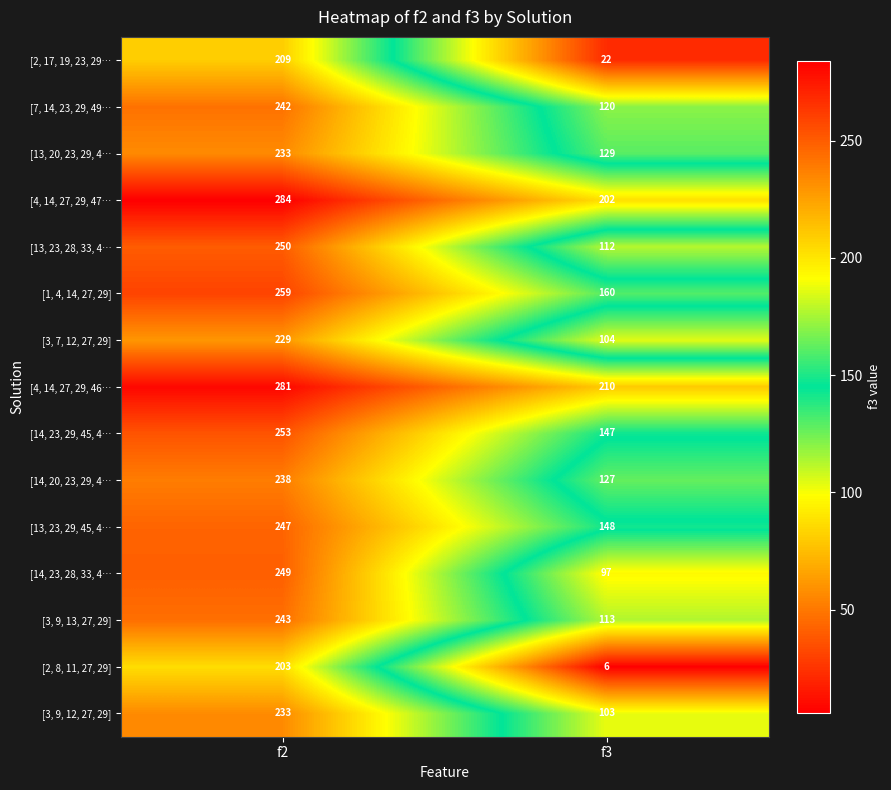

What is the total value across all series at f2?

3653